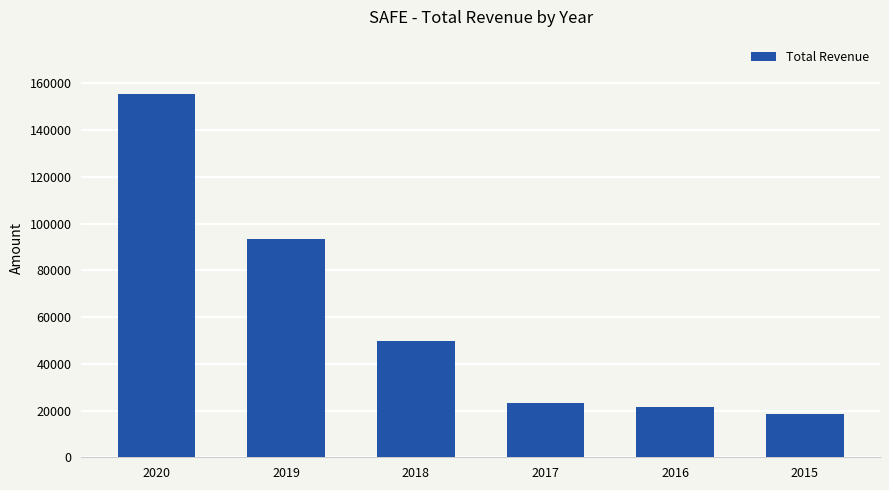

How many data points are less than 49700?

3